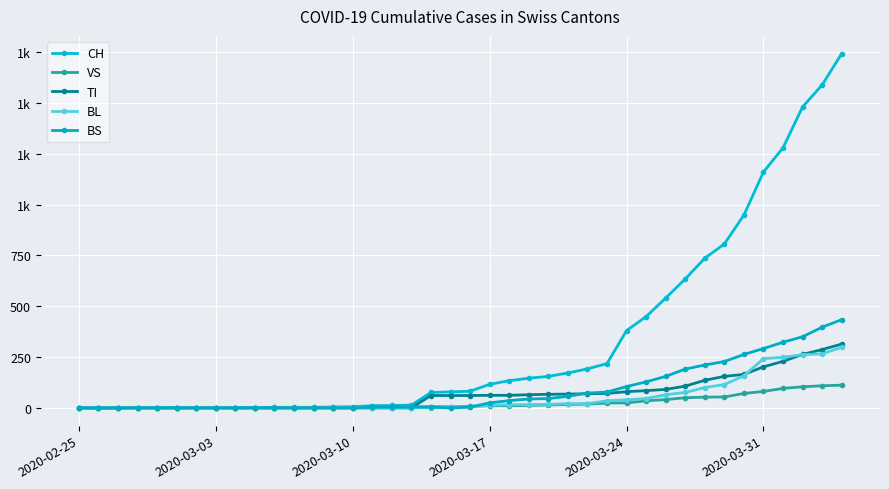

At which label does VS reach its minimum?

2020-02-25